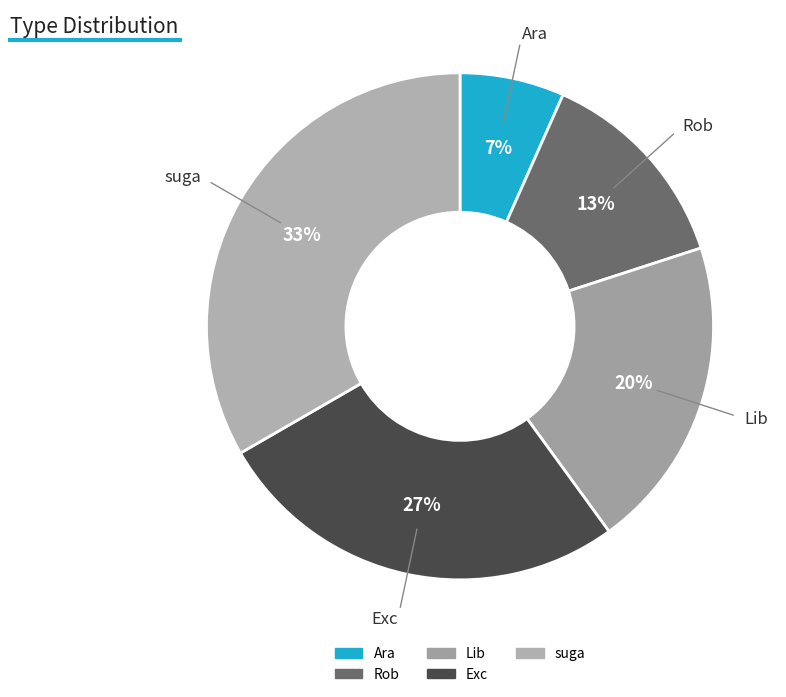

Rank the categories by value from lowest to highest.

Ara, Rob, Lib, Exc, suga